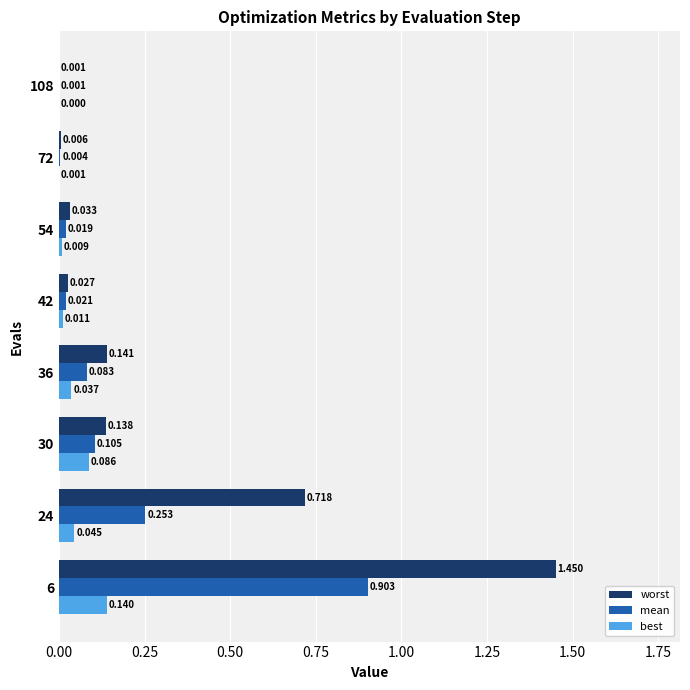

Which series has the largest total across all categories?

worst